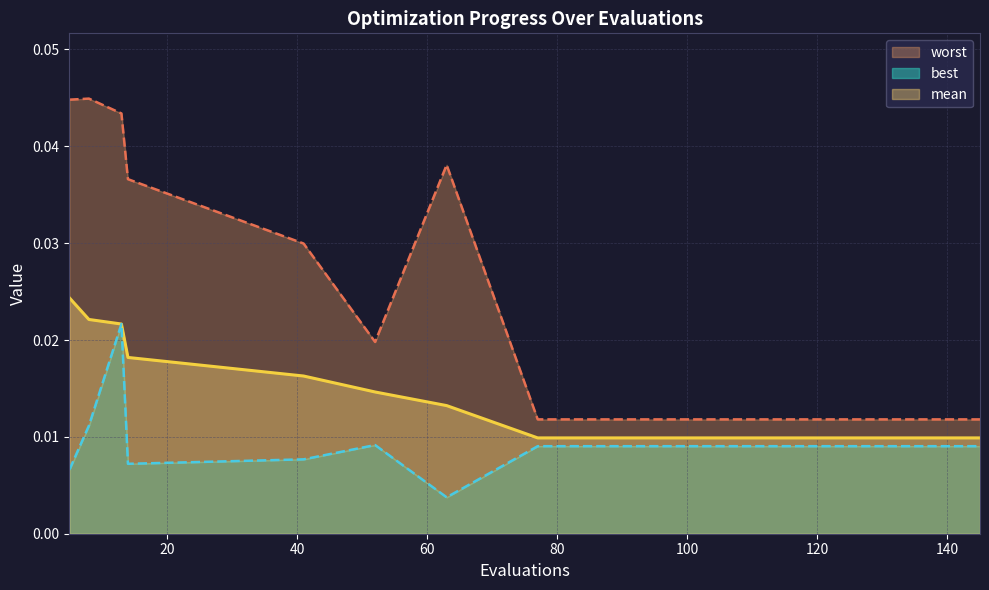

How many mean values are between 0 and 1?

15